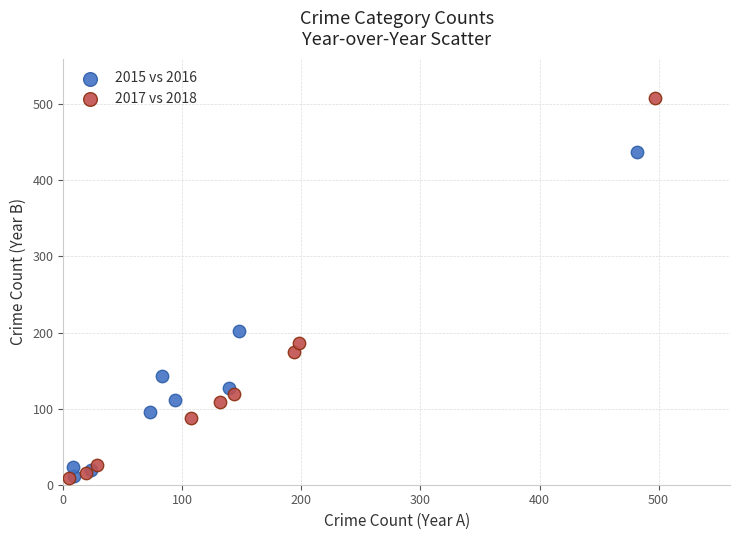

Which series reaches the maximum Y coordinate?

2017 vs 2018